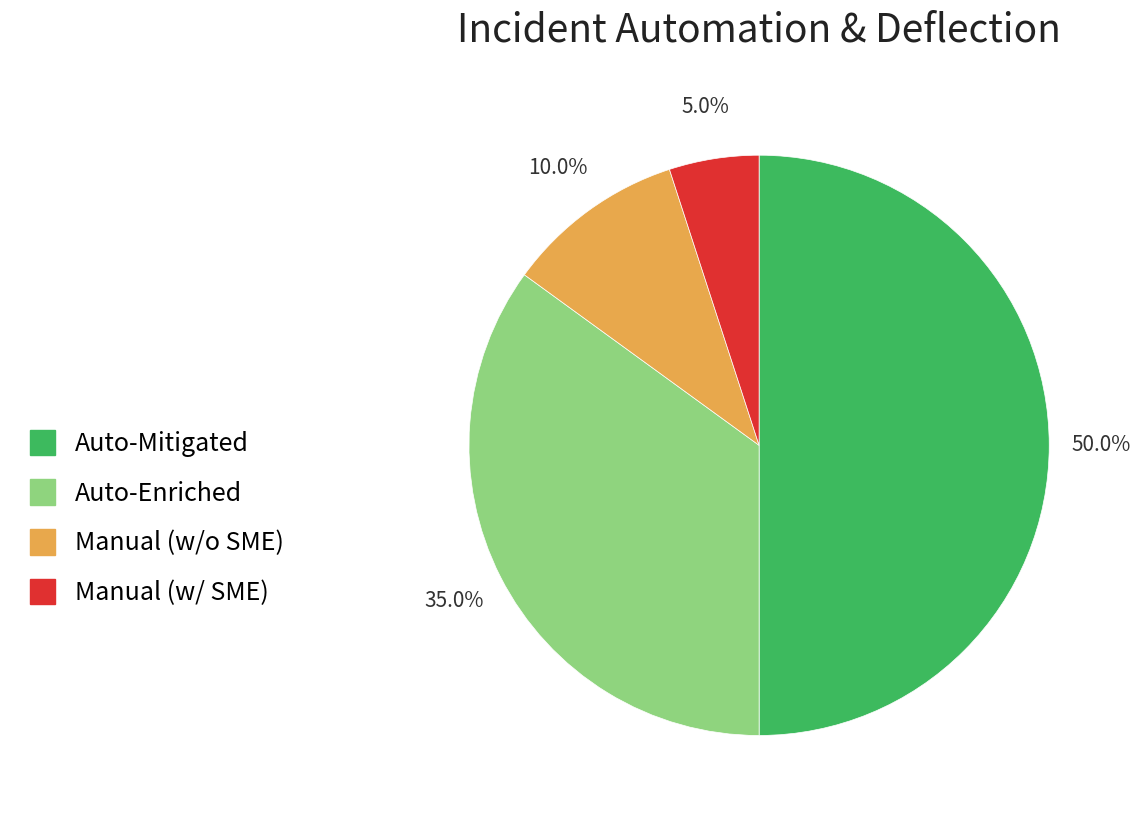

Between Manual (w/ SME) and Auto-Mitigated, which is larger?

Auto-Mitigated